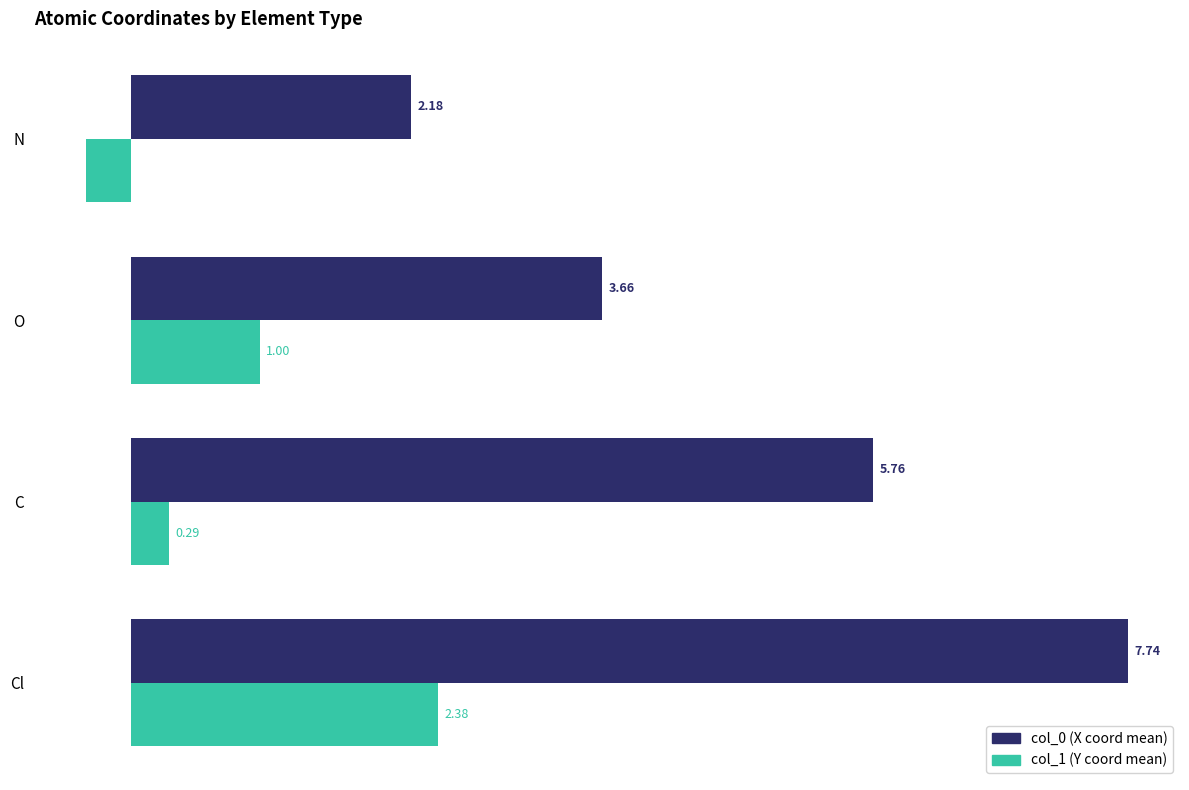

What is the spread (max minus min) of values at C?

5.5